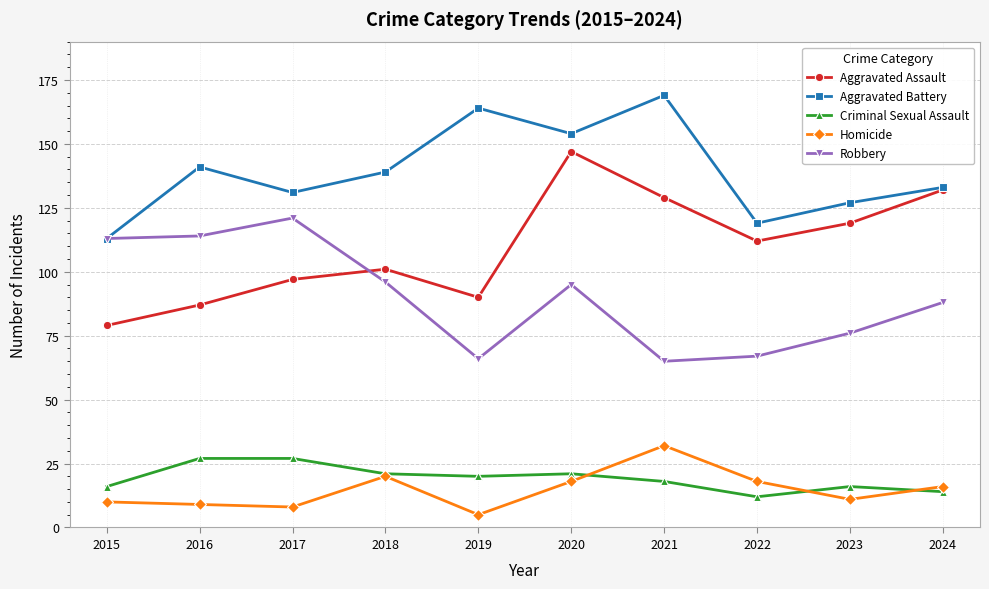

What is the sum of all Aggravated Battery values?

1390